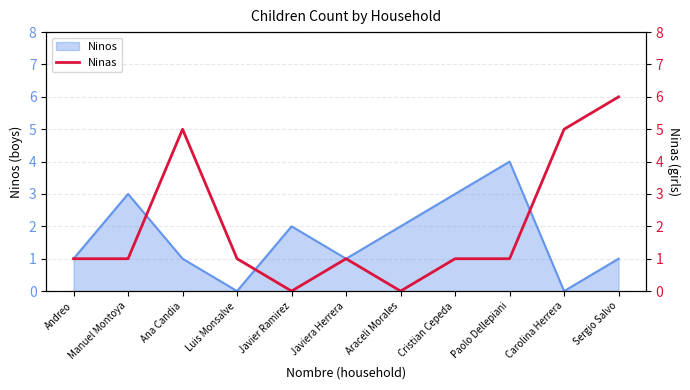

What is the value of the 2nd point from the left?

1